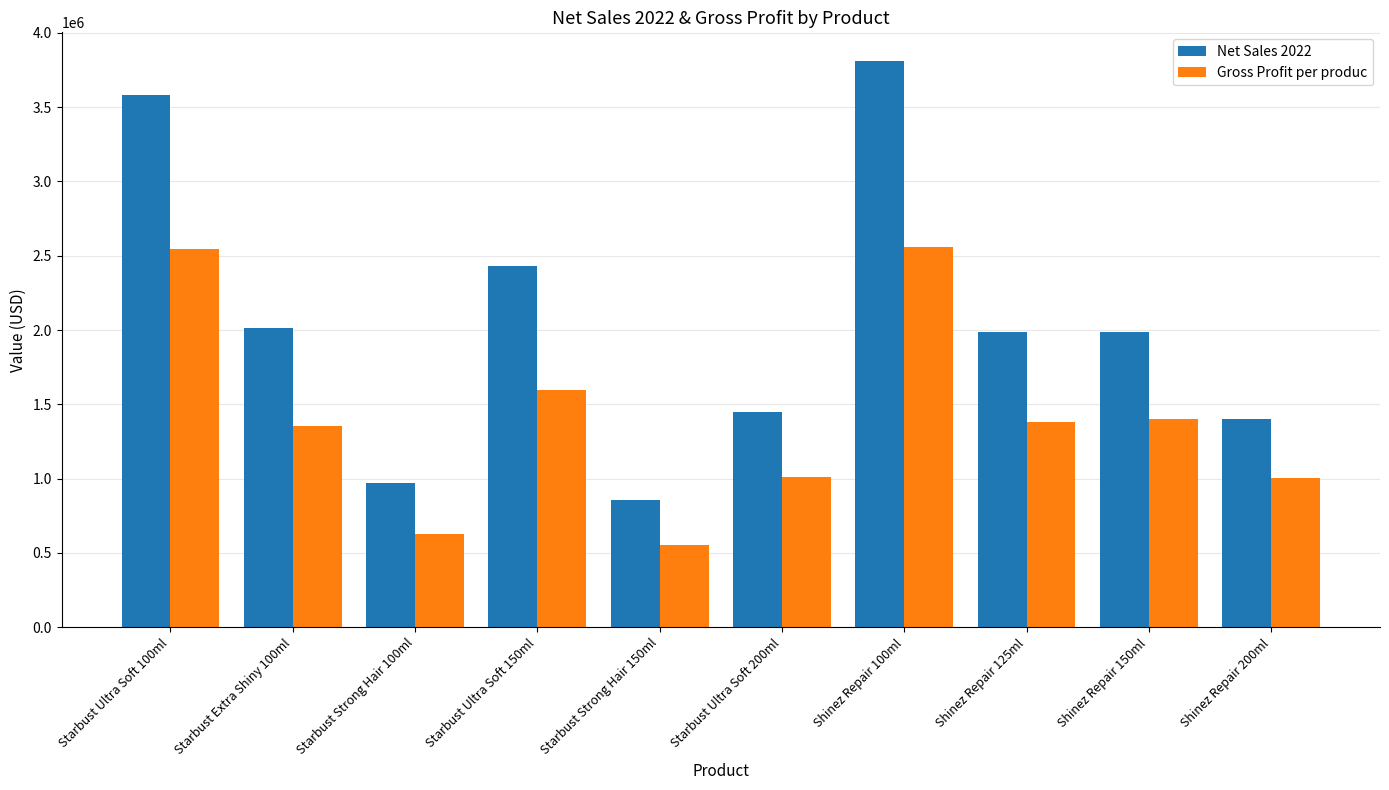

Rank the series by their average value, from lowest to highest.

Gross Profit per produc, Net Sales 2022